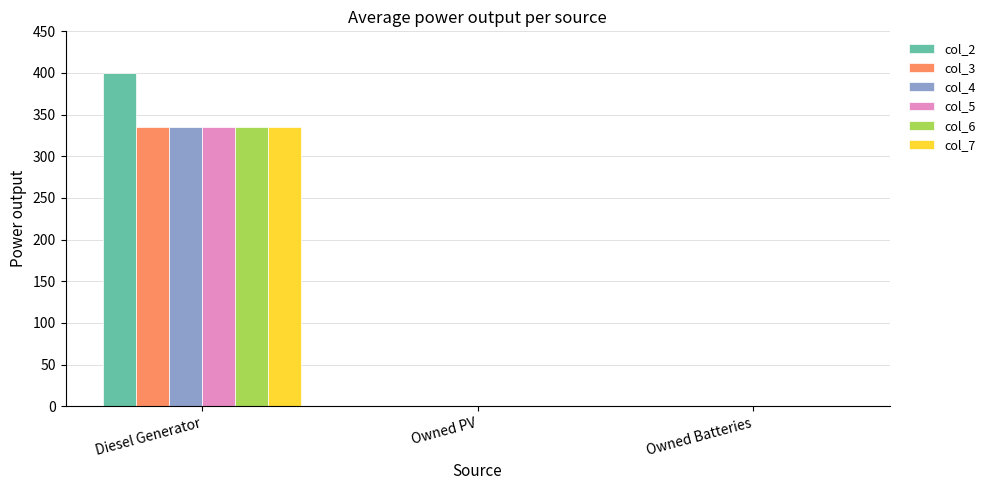

Reading right to left, what are all the values shown in this chart?

col_2: 0	0	400
col_3: 0	0	335
col_4: 0	0	335
col_5: 0	0	335
col_6: 0	0	335
col_7: 0	0	335